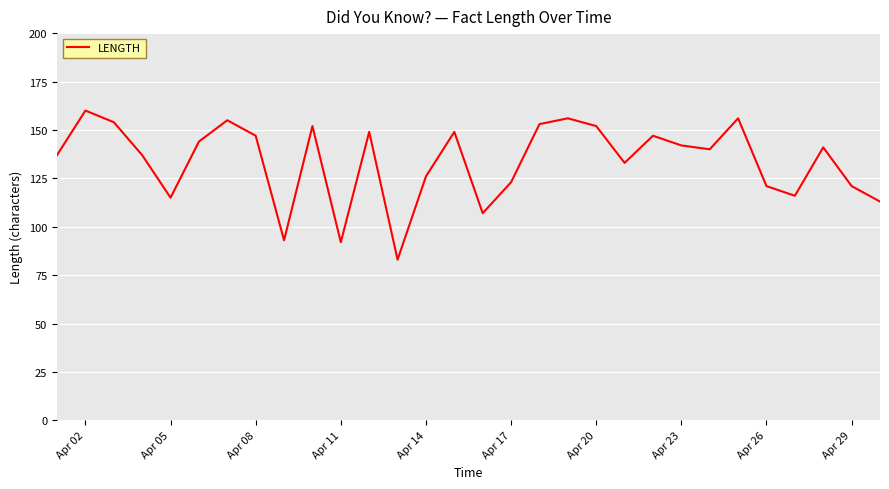

What is the difference between the maximum and minimum values?

77